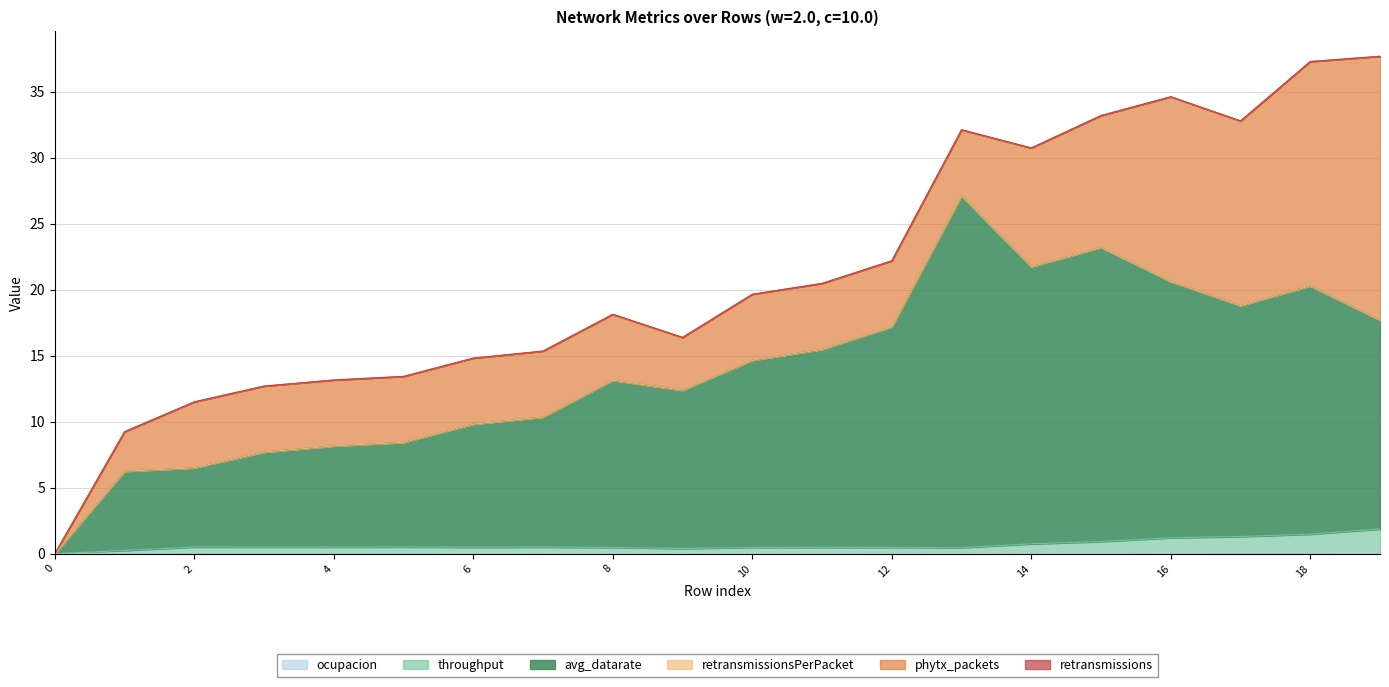

What is the maximum value for throughput?

1.9